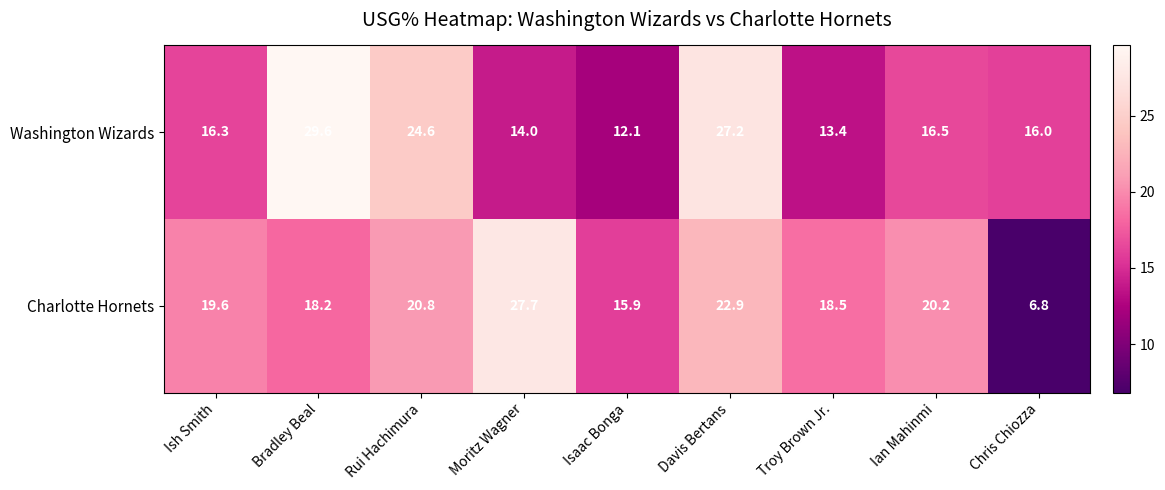

Which series has the largest range (max minus min)?

Charlotte Hornets